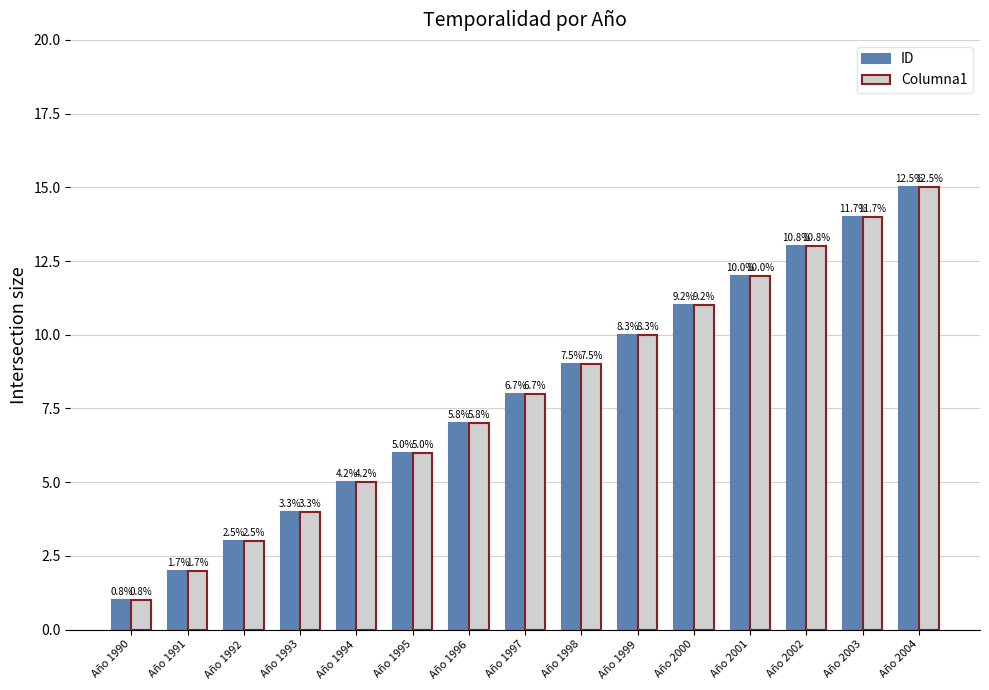

What is the difference between the second highest and minimum values in the Columna1 series?

13